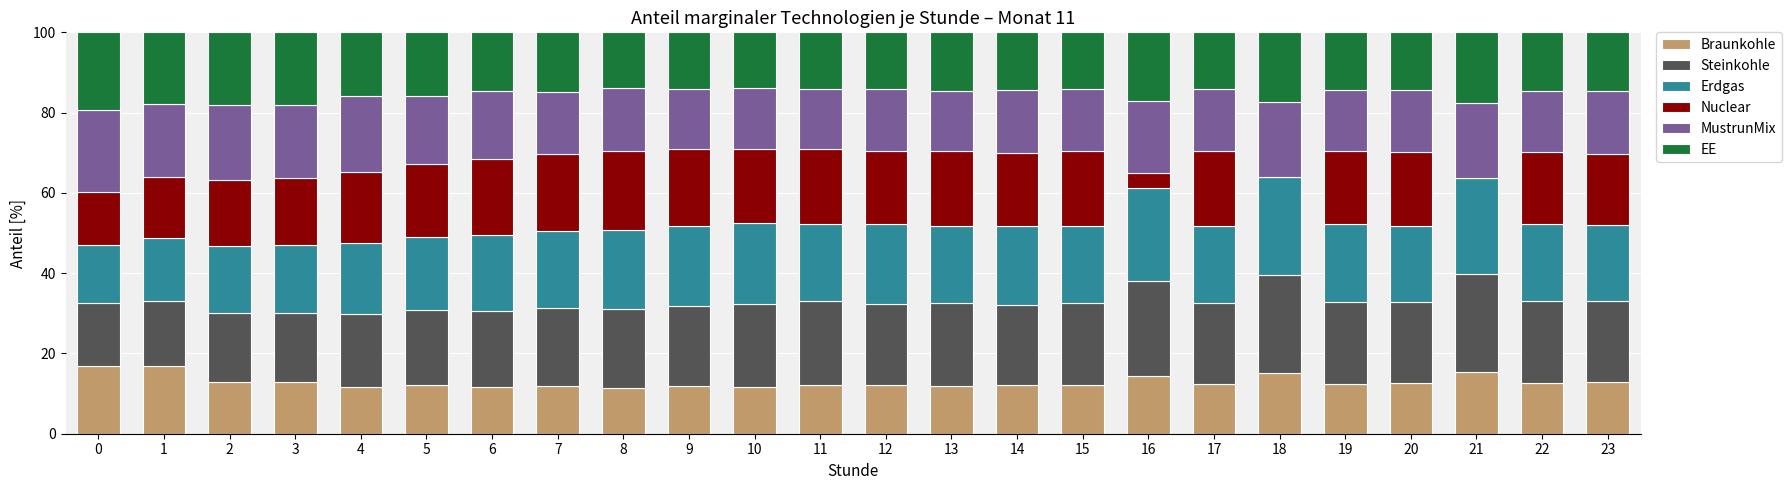

What is the highest value of the Braunkohle series?

16.9